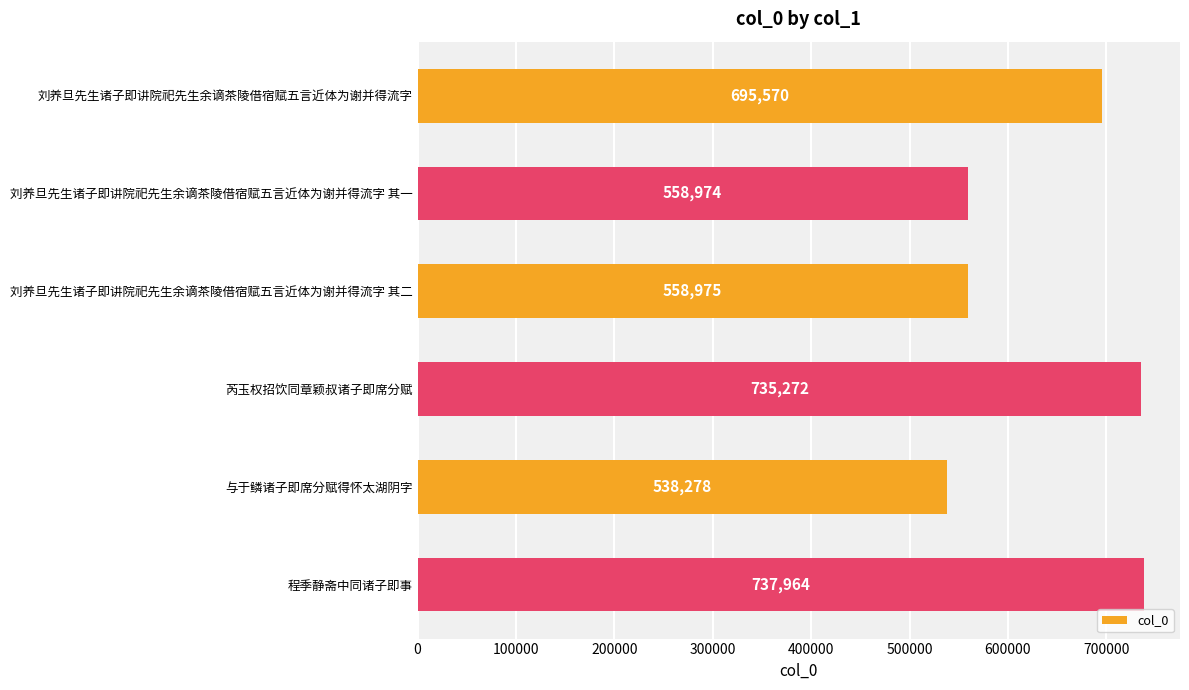

What is the greatest value displayed?

737964